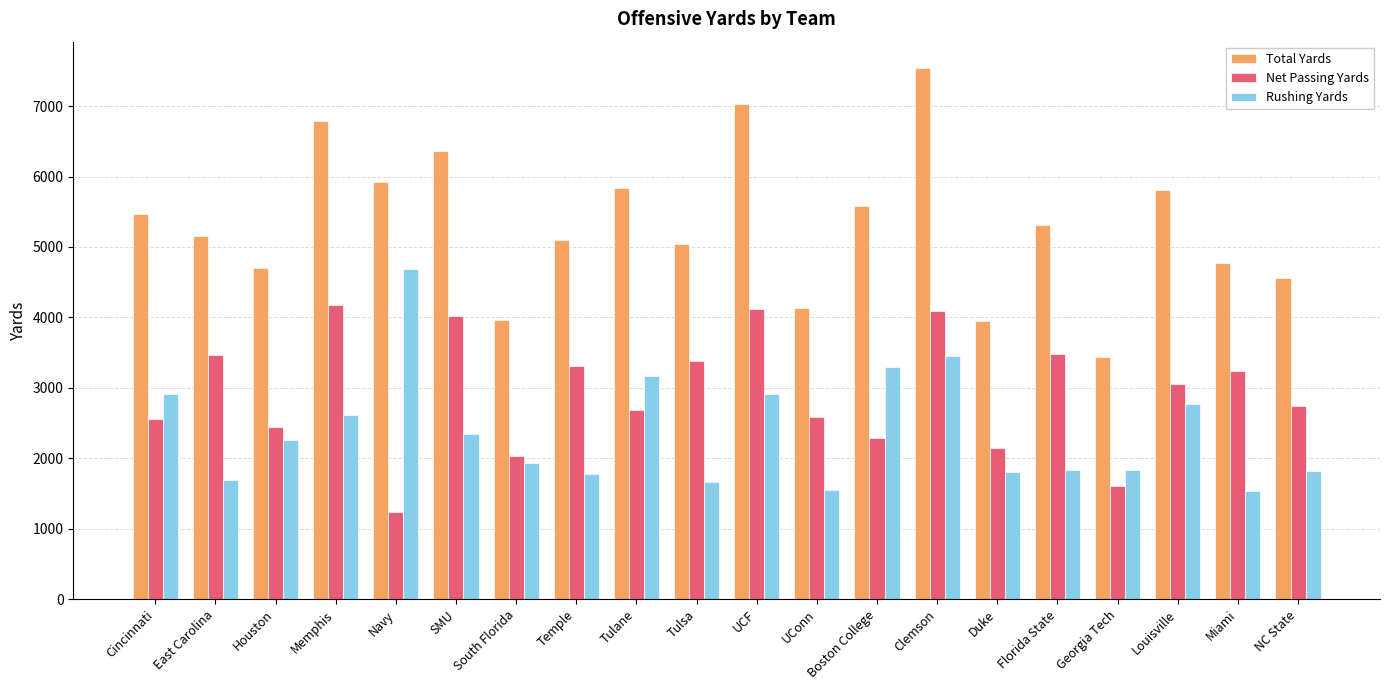

How many categories are shown in the chart?

20